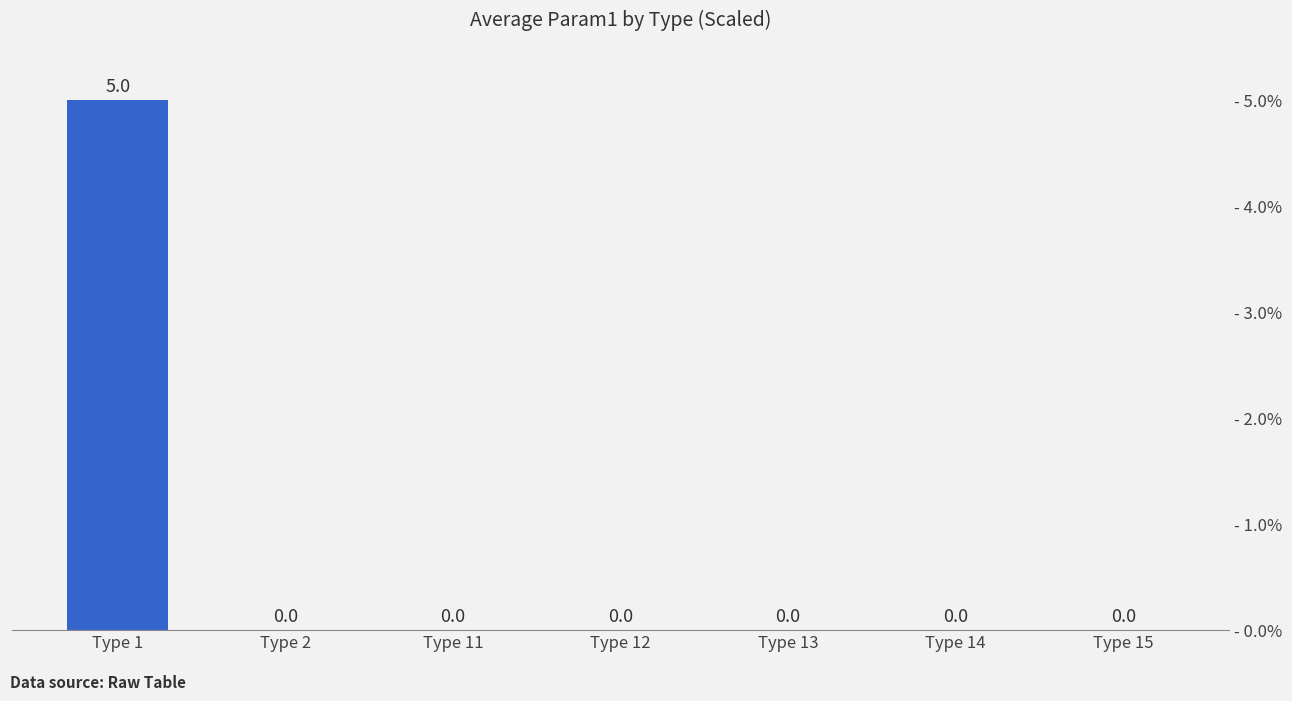

Which category has the highest value across all series?

Type 1